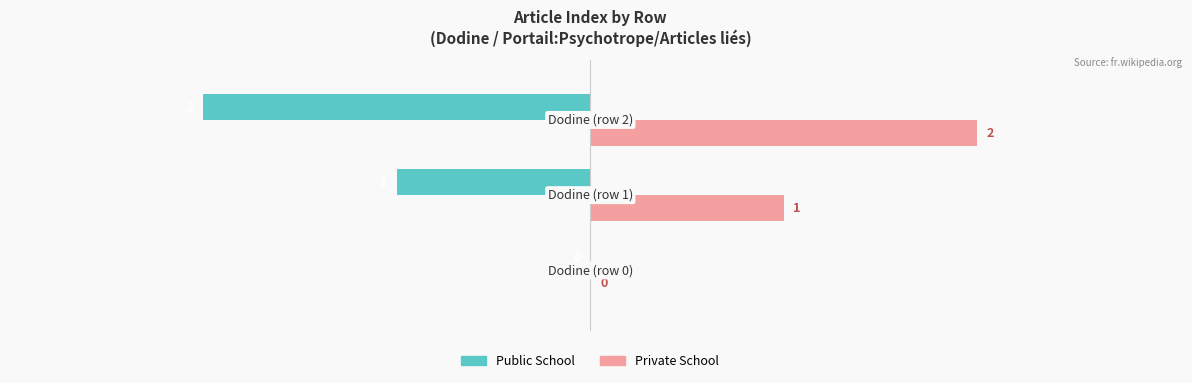

Count the number of categories in the chart.

3